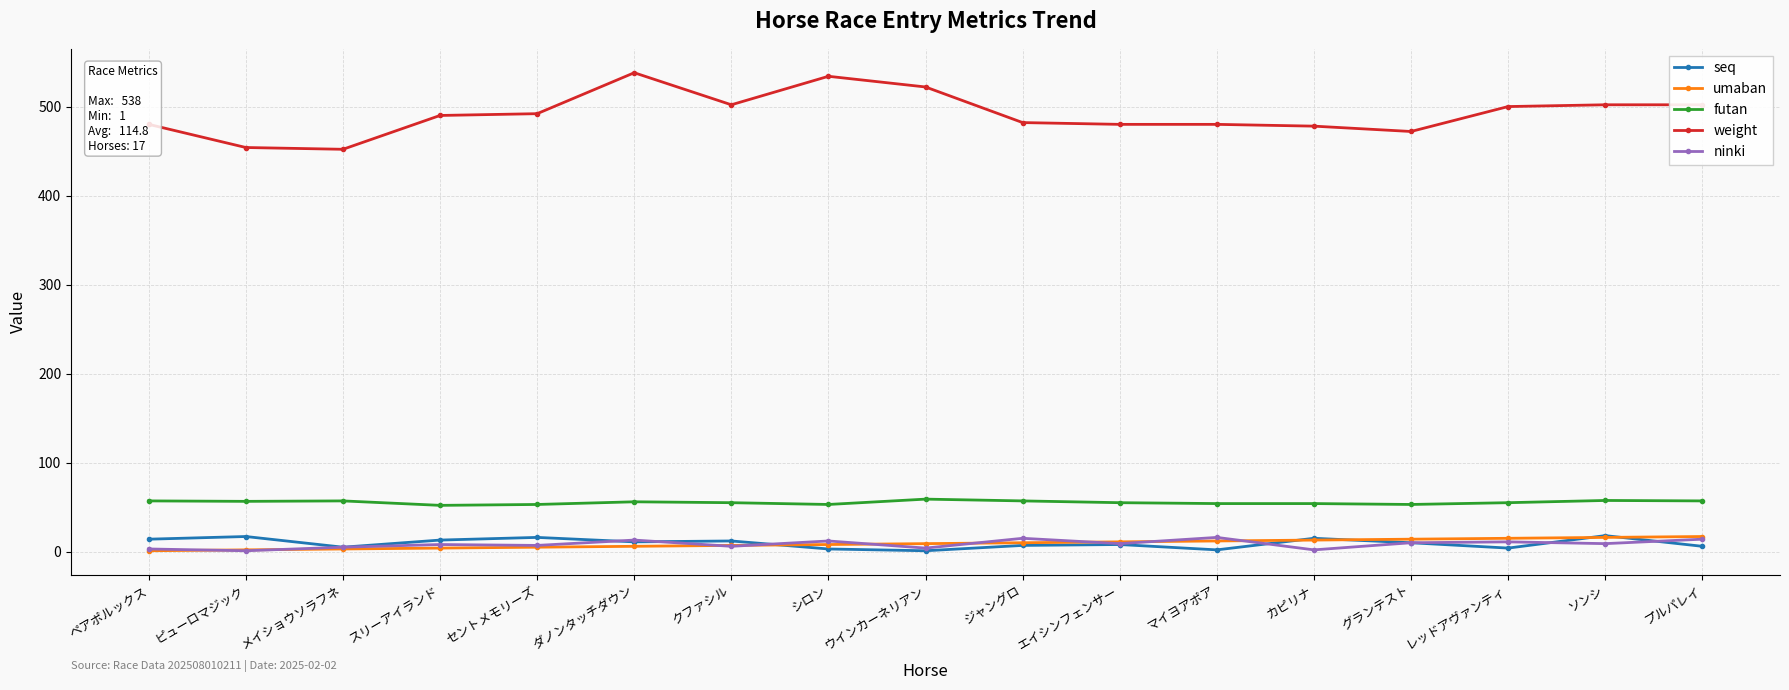

Is it true that futan equals 55.0 at エイシンフェンサー?

True